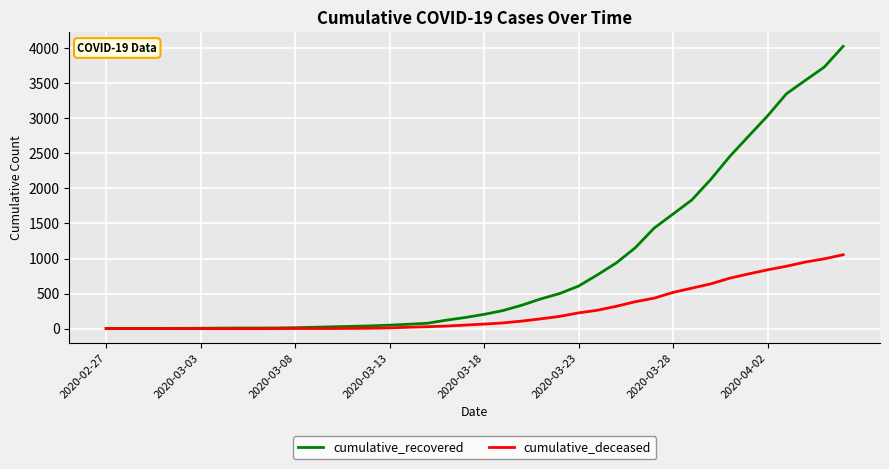

List the series in order of their peak value, highest first.

cumulative_recovered, cumulative_deceased